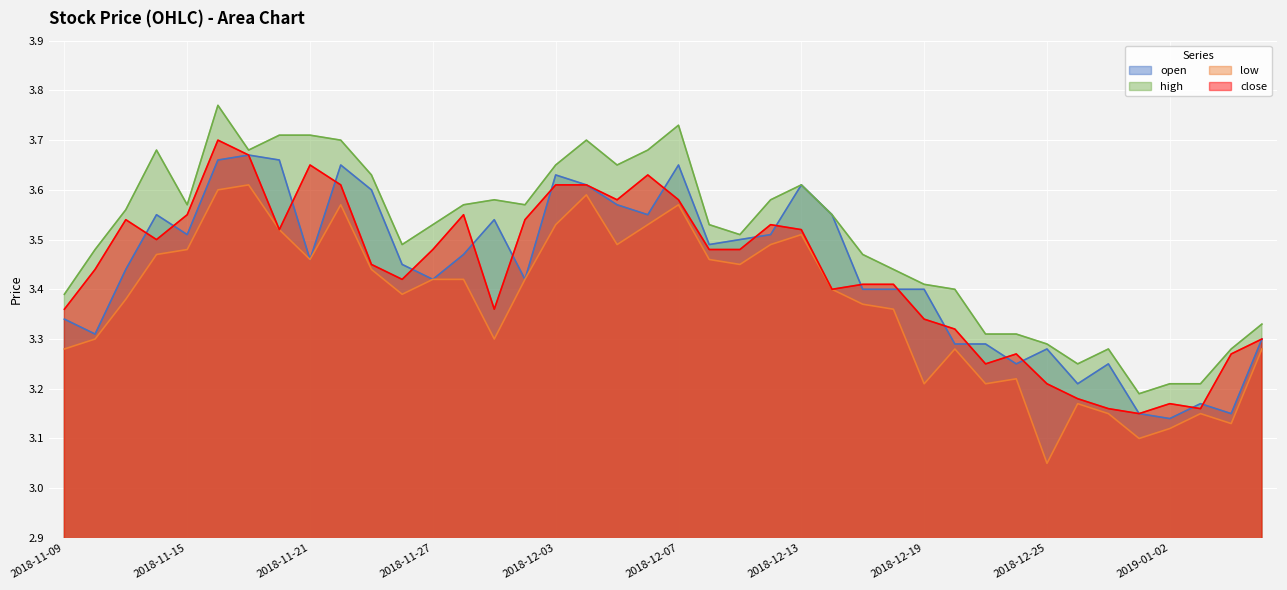

Reading right to left, extract all data points from this chart.

open: 2019-01-07=3.3	2019-01-04=3.1	2019-01-03=3.2	2019-01-02=3.1	2018-12-28=3.1	2018-12-27=3.2	2018-12-26=3.2	2018-12-25=3.3	2018-12-24=3.2	2018-12-21=3.3	2018-12-20=3.3	2018-12-19=3.4	2018-12-18=3.4	2018-12-17=3.4	2018-12-14=3.5	2018-12-13=3.6	2018-12-12=3.5	2018-12-11=3.5	2018-12-10=3.5	2018-12-07=3.6	2018-12-06=3.5	2018-12-05=3.6	2018-12-04=3.6	2018-12-03=3.6	2018-11-30=3.4	2018-11-29=3.5	2018-11-28=3.5	2018-11-27=3.4	2018-11-26=3.5	2018-11-23=3.6	2018-11-22=3.6	2018-11-21=3.5	2018-11-20=3.7	2018-11-19=3.7	2018-11-16=3.7	2018-11-15=3.5	2018-11-14=3.5	2018-11-13=3.4	2018-11-12=3.3	2018-11-09=3.3
high: 2019-01-07=3.3	2019-01-04=3.3	2019-01-03=3.2	2019-01-02=3.2	2018-12-28=3.2	2018-12-27=3.3	2018-12-26=3.2	2018-12-25=3.3	2018-12-24=3.3	2018-12-21=3.3	2018-12-20=3.4	2018-12-19=3.4	2018-12-18=3.4	2018-12-17=3.5	2018-12-14=3.5	2018-12-13=3.6	2018-12-12=3.6	2018-12-11=3.5	2018-12-10=3.5	2018-12-07=3.7	2018-12-06=3.7	2018-12-05=3.6	2018-12-04=3.7	2018-12-03=3.6	2018-11-30=3.6	2018-11-29=3.6	2018-11-28=3.6	2018-11-27=3.5	2018-11-26=3.5	2018-11-23=3.6	2018-11-22=3.7	2018-11-21=3.7	2018-11-20=3.7	2018-11-19=3.7	2018-11-16=3.8	2018-11-15=3.6	2018-11-14=3.7	2018-11-13=3.6	2018-11-12=3.5	2018-11-09=3.4
low: 2019-01-07=3.3	2019-01-04=3.1	2019-01-03=3.1	2019-01-02=3.1	2018-12-28=3.1	2018-12-27=3.1	2018-12-26=3.2	2018-12-25=3.0	2018-12-24=3.2	2018-12-21=3.2	2018-12-20=3.3	2018-12-19=3.2	2018-12-18=3.4	2018-12-17=3.4	2018-12-14=3.4	2018-12-13=3.5	2018-12-12=3.5	2018-12-11=3.5	2018-12-10=3.5	2018-12-07=3.6	2018-12-06=3.5	2018-12-05=3.5	2018-12-04=3.6	2018-12-03=3.5	2018-11-30=3.4	2018-11-29=3.3	2018-11-28=3.4	2018-11-27=3.4	2018-11-26=3.4	2018-11-23=3.4	2018-11-22=3.6	2018-11-21=3.5	2018-11-20=3.5	2018-11-19=3.6	2018-11-16=3.6	2018-11-15=3.5	2018-11-14=3.5	2018-11-13=3.4	2018-11-12=3.3	2018-11-09=3.3
close: 2019-01-07=3.3	2019-01-04=3.3	2019-01-03=3.2	2019-01-02=3.2	2018-12-28=3.1	2018-12-27=3.2	2018-12-26=3.2	2018-12-25=3.2	2018-12-24=3.3	2018-12-21=3.2	2018-12-20=3.3	2018-12-19=3.3	2018-12-18=3.4	2018-12-17=3.4	2018-12-14=3.4	2018-12-13=3.5	2018-12-12=3.5	2018-12-11=3.5	2018-12-10=3.5	2018-12-07=3.6	2018-12-06=3.6	2018-12-05=3.6	2018-12-04=3.6	2018-12-03=3.6	2018-11-30=3.5	2018-11-29=3.4	2018-11-28=3.5	2018-11-27=3.5	2018-11-26=3.4	2018-11-23=3.5	2018-11-22=3.6	2018-11-21=3.6	2018-11-20=3.5	2018-11-19=3.7	2018-11-16=3.7	2018-11-15=3.5	2018-11-14=3.5	2018-11-13=3.5	2018-11-12=3.4	2018-11-09=3.4